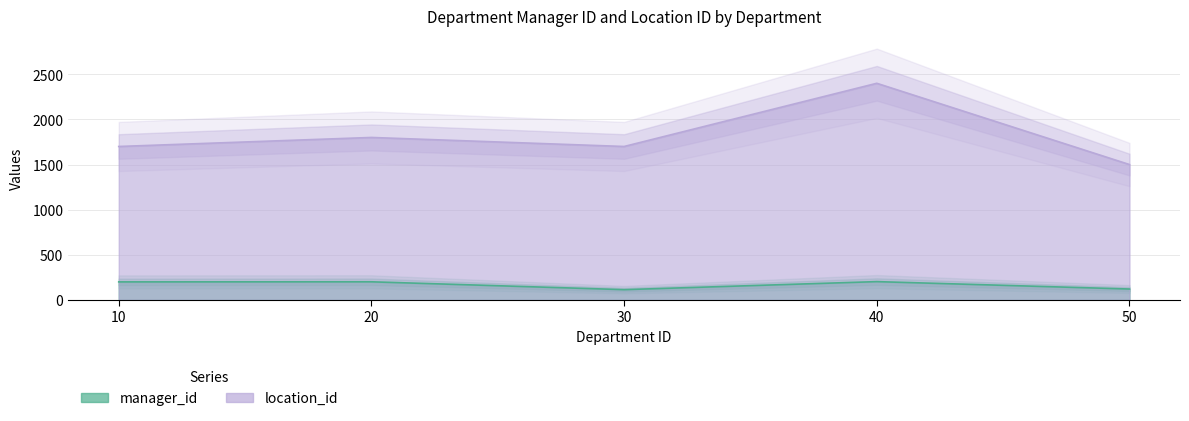

Reading left to right, what are all the values shown in this chart?

manager_id: 200	201	114	203	121
location_id: 1700	1800	1700	2400	1500